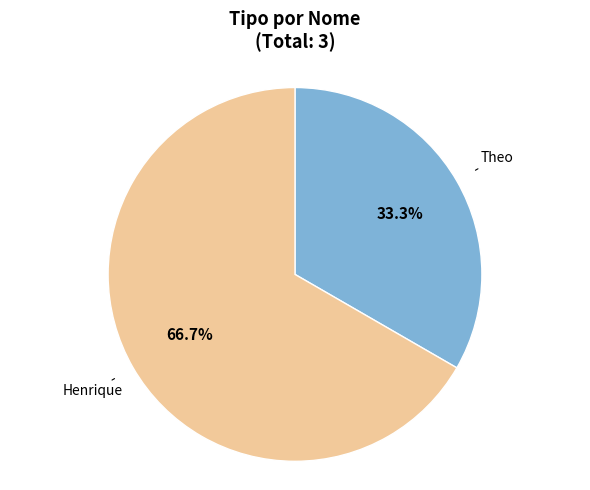

Is there any slice that represents more than half of the pie?

Yes